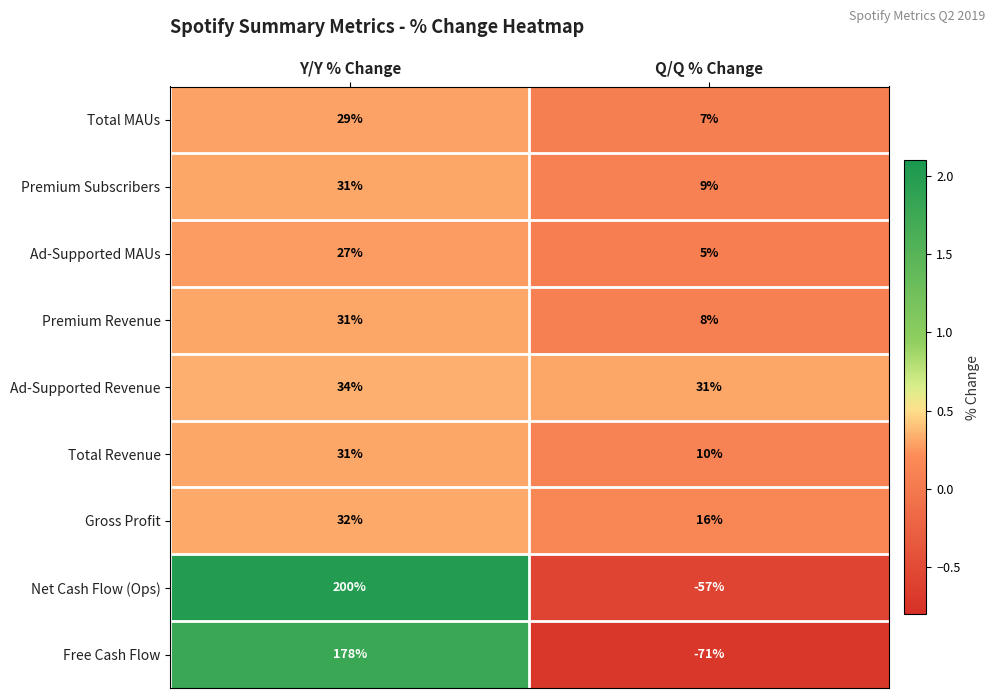

At how many categories does at least one series exceed 1?

2